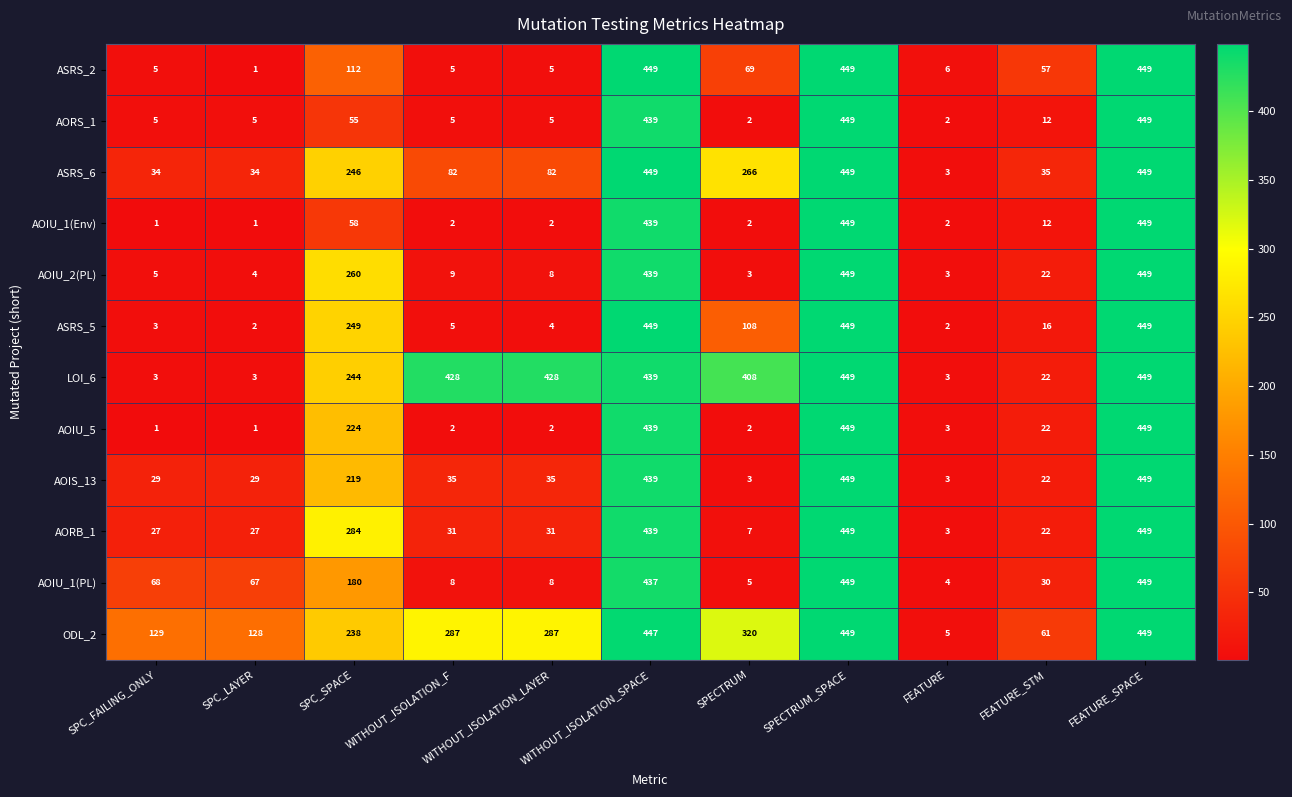

Which series has the largest total across all categories?

LOI_6